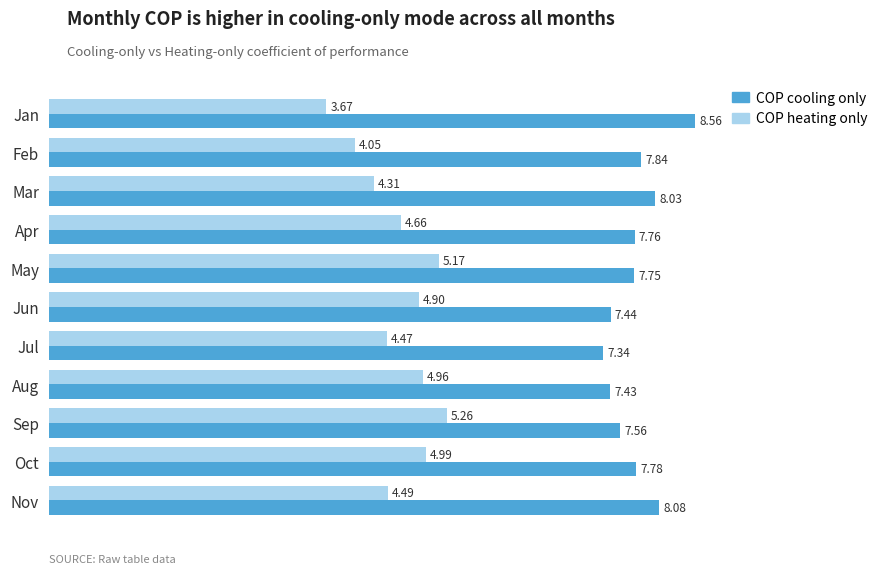

List the series in order of their overall mean, lowest first.

COP heating only, COP cooling only